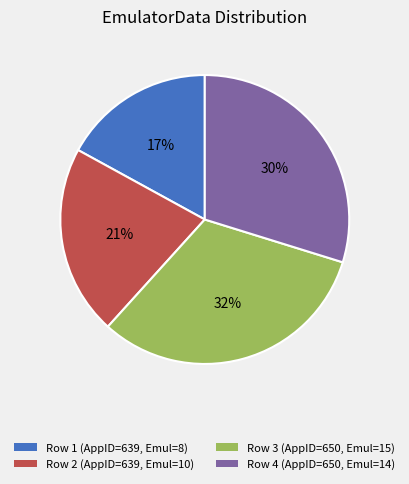

Is the sum of Row 4 (AppID=650, Emul=14) and Row 3 (AppID=650, Emul=15) greater than half?

Yes